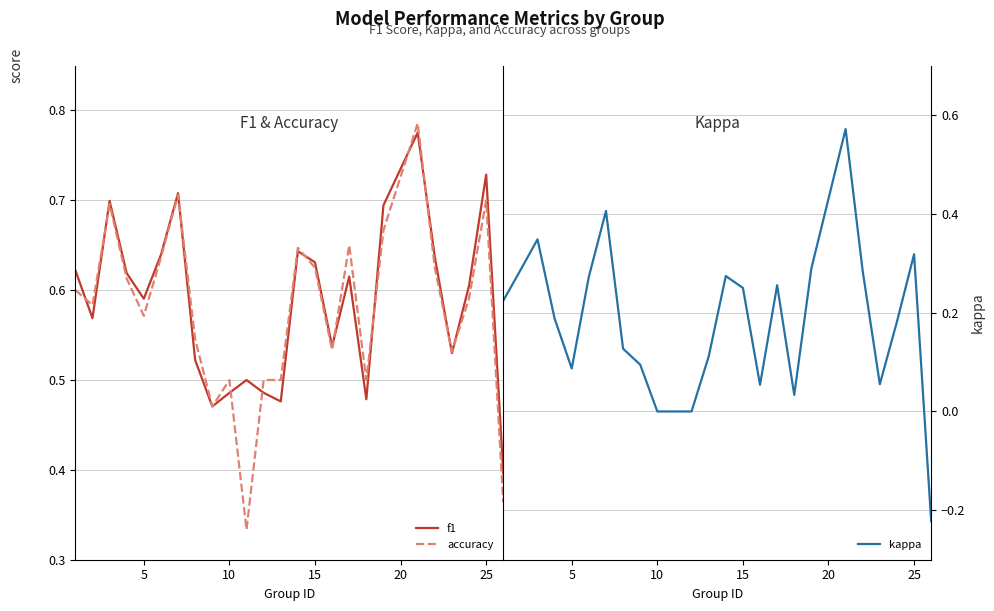

What is the average value of the f1 series?

0.6